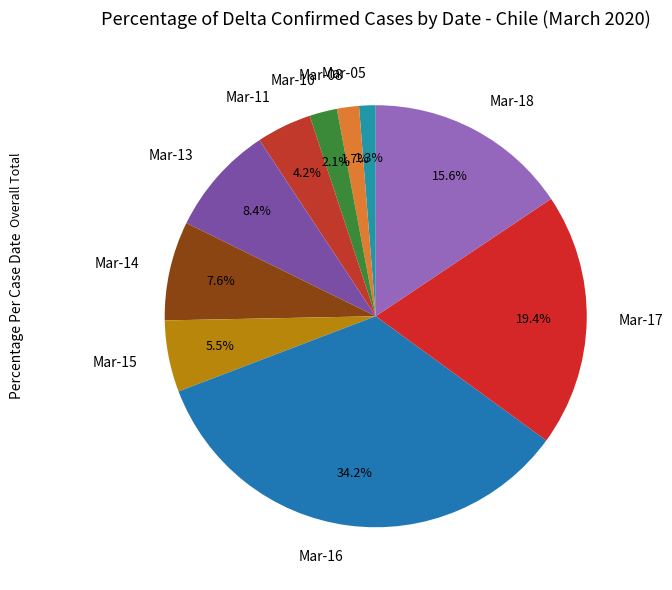

What is the largest slice in the pie chart?

Mar-16